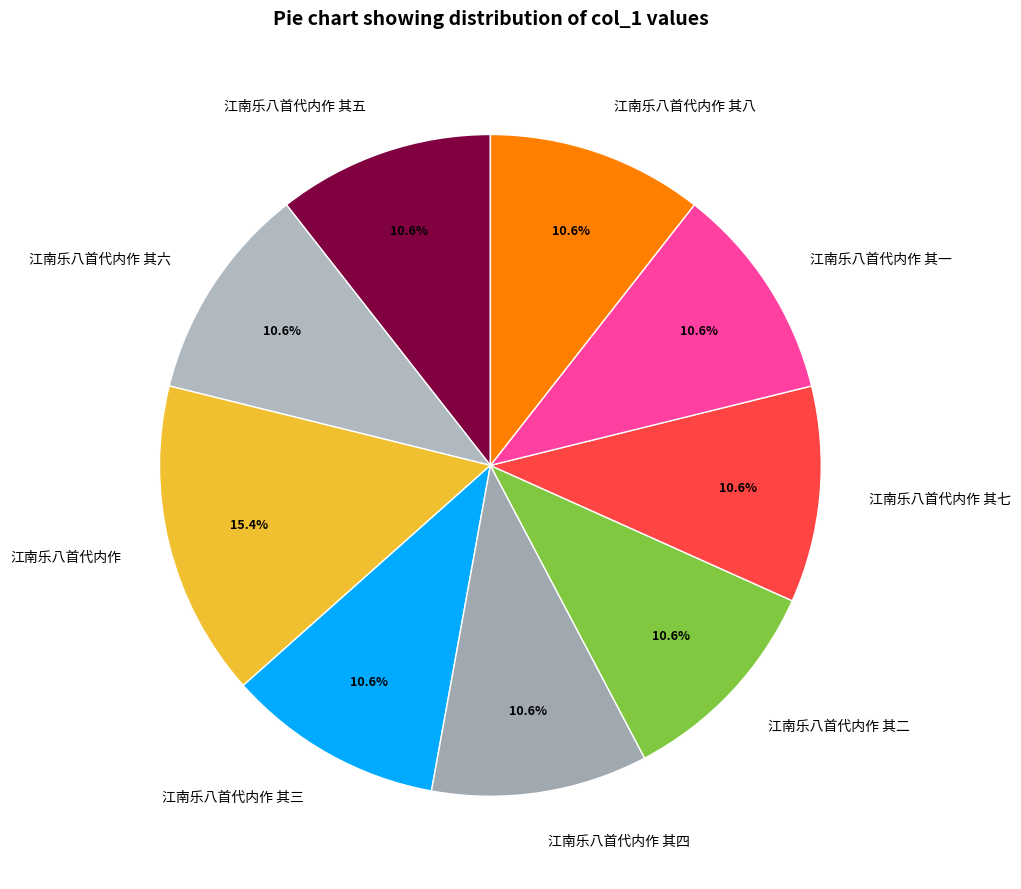

Approximately how many times larger is the value at 江南乐八首代内作 其八 compared to 江南乐八首代内作 其五?

1.0